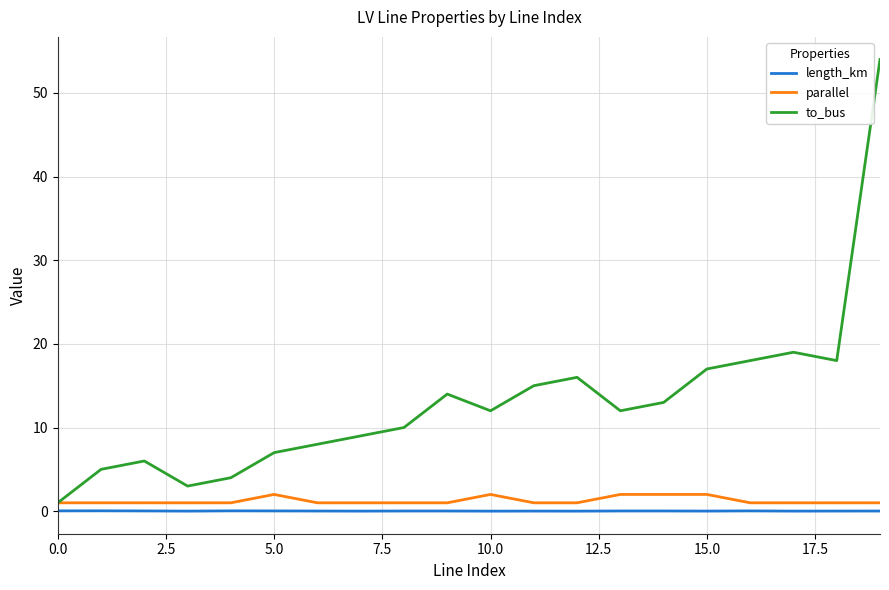

Which series has the largest total across all categories?

to_bus